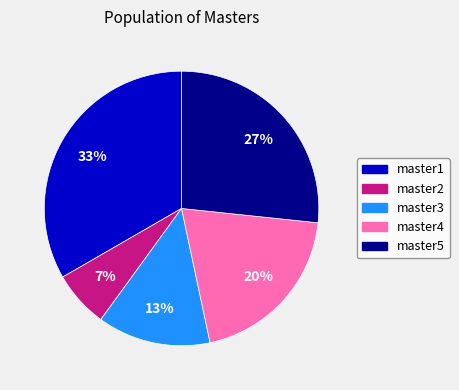

What is the ratio of the value at master2 to the value at master1?

0.2